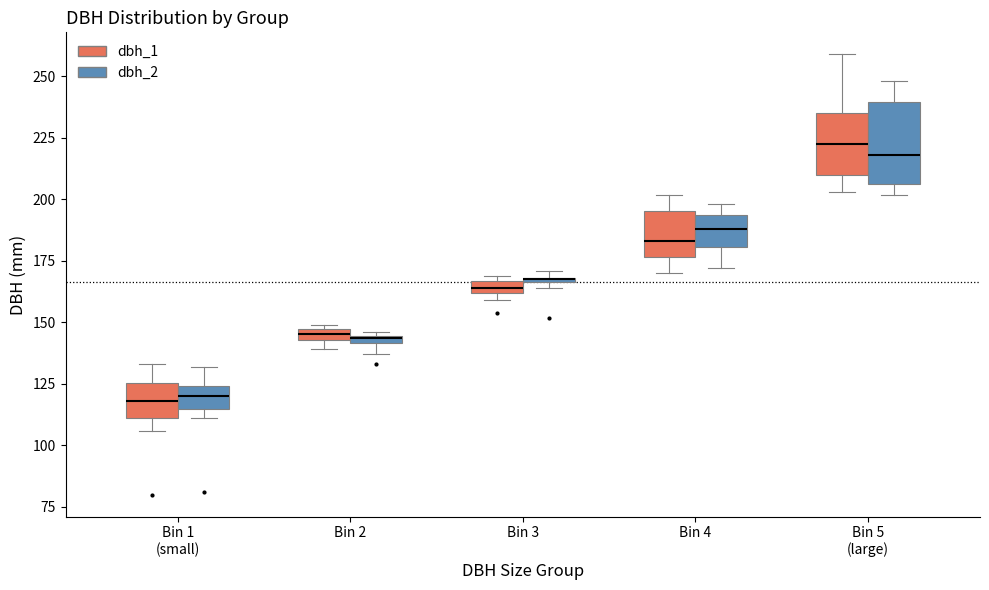

Where does the upper whisker of the box for Bin 1 (small) (dbh_2) end on the y-axis? The values are not printed on the chart, so give them approximately, as read against the axis.

130